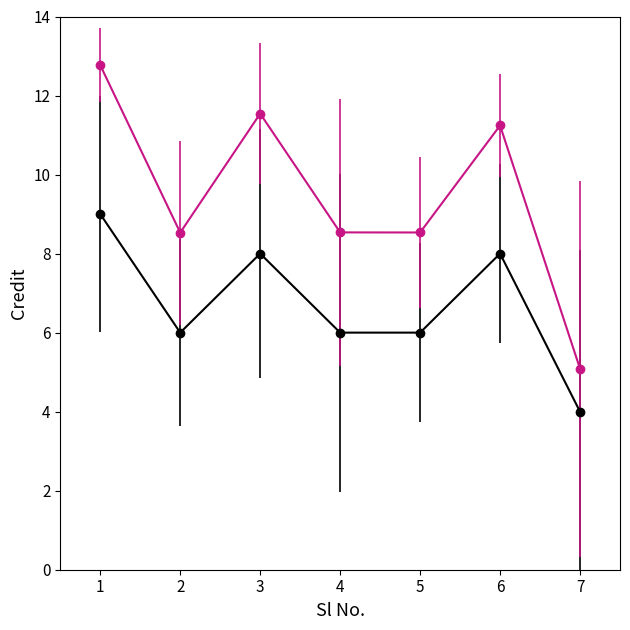

What is the difference between the highest and lowest values at 1?

3.8